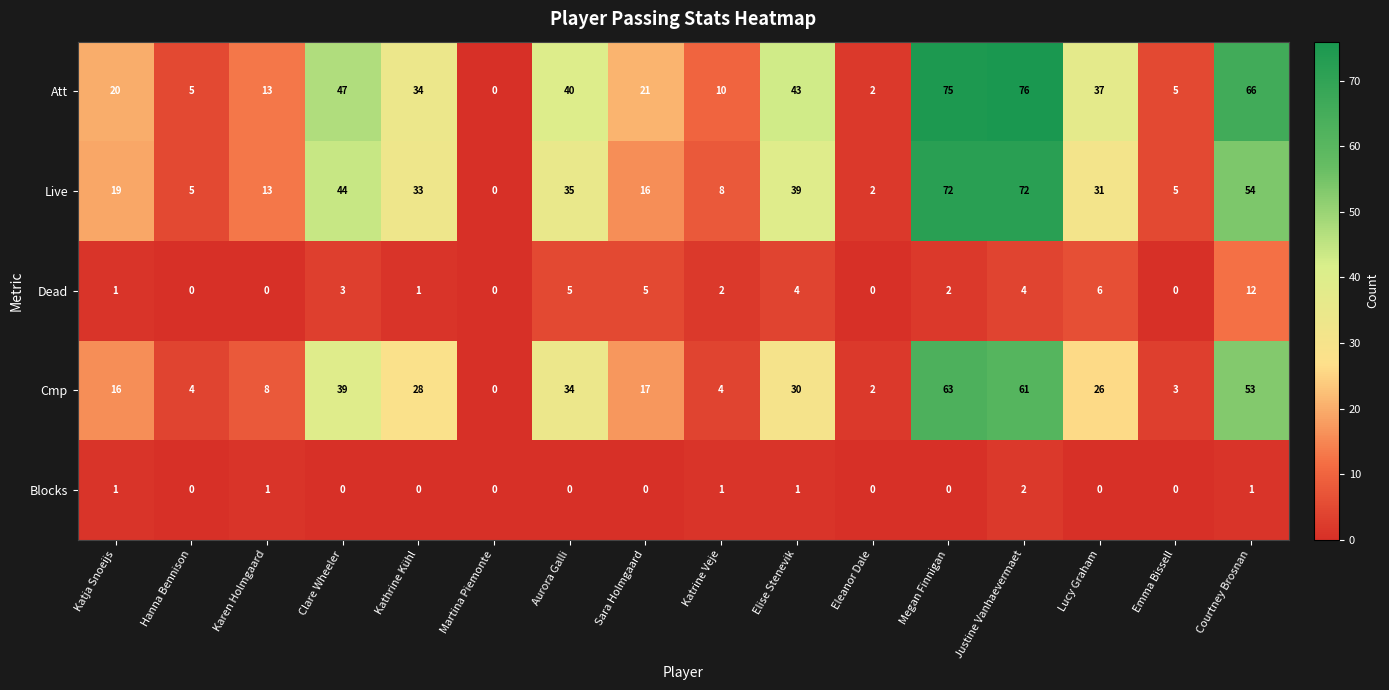

Between Eleanor Dale and Justine Vanhaevermaet, which series saw the biggest shift?

Att